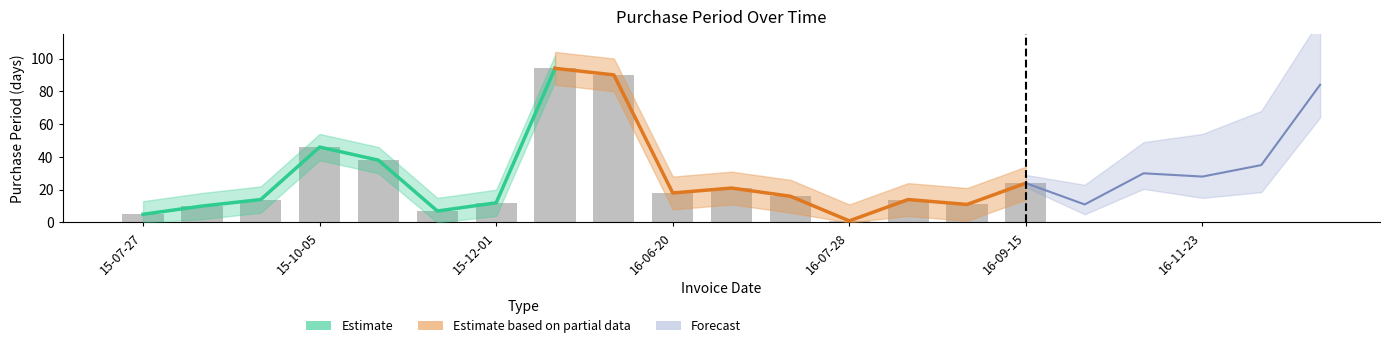

Rank the categories by value from highest to lowest.

2016-03-04, 2016-06-02, 2017-03-22, 2015-10-05, 2015-11-12, 2016-12-28, 2016-10-26, 2016-11-23, 2016-09-15, 2016-07-11, 2016-06-20, 2016-07-27, 2015-08-20, 2016-08-11, 2015-12-01, 2016-08-22, 2016-09-26, 2015-08-06, 2015-11-19, 2015-07-27, 2016-07-28